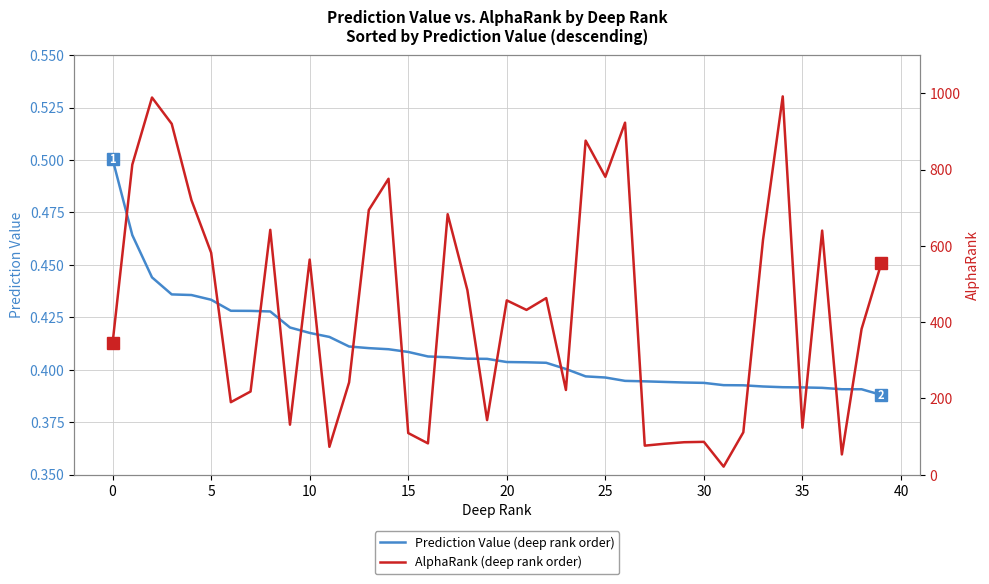

True or false: Prediction Value (deep rank order) has a value of 0.7 at 30.

False